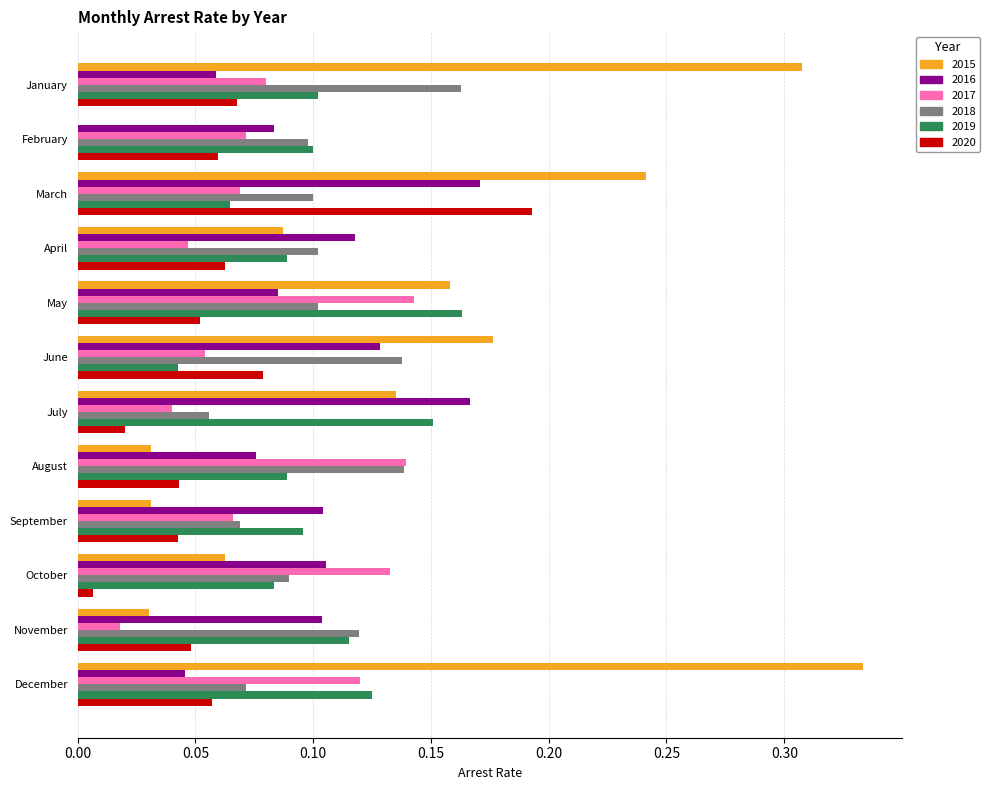

What is the total value across all series at August?

0.5